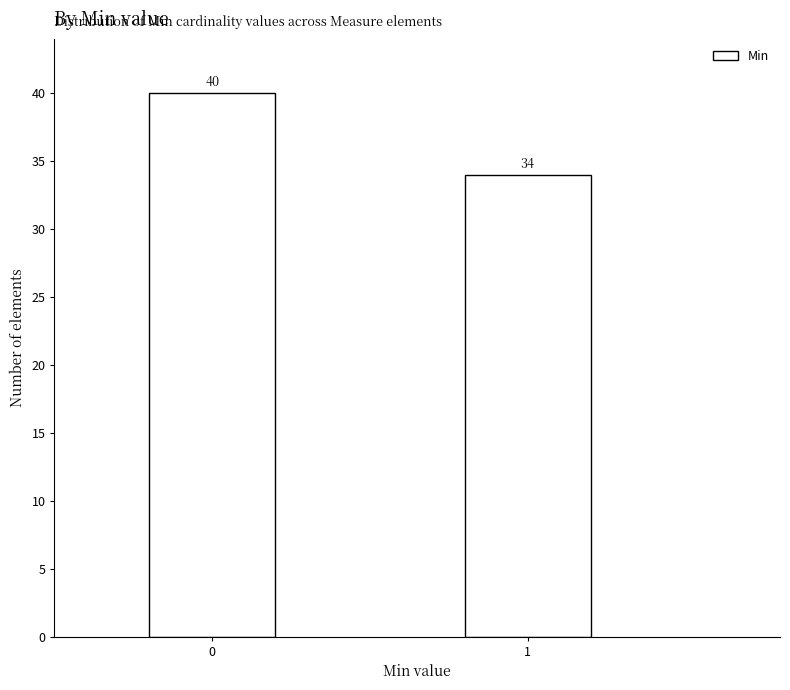

Reading right to left, list all the values displayed in this chart.

1=34	0=40